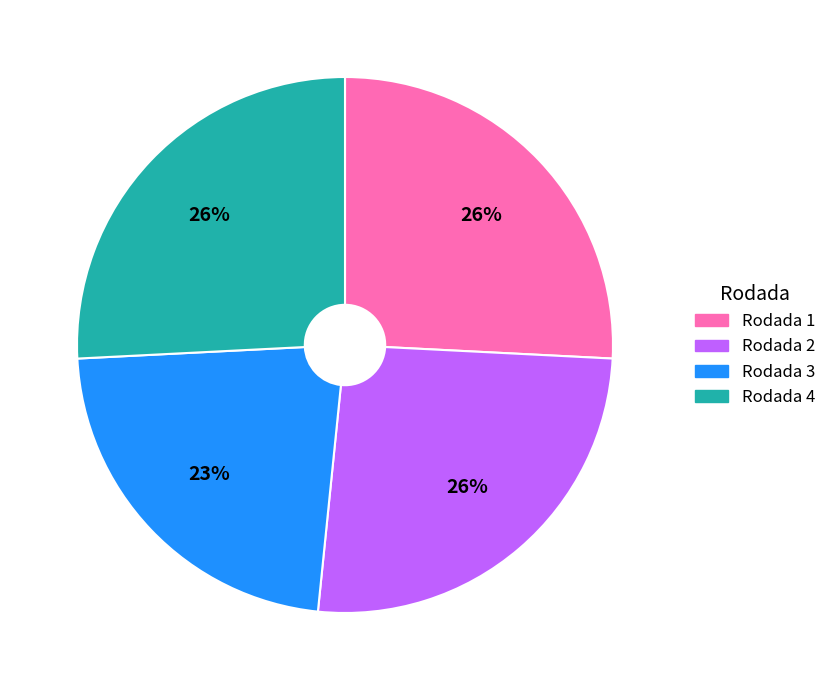

Is there a majority slice in this chart?

No